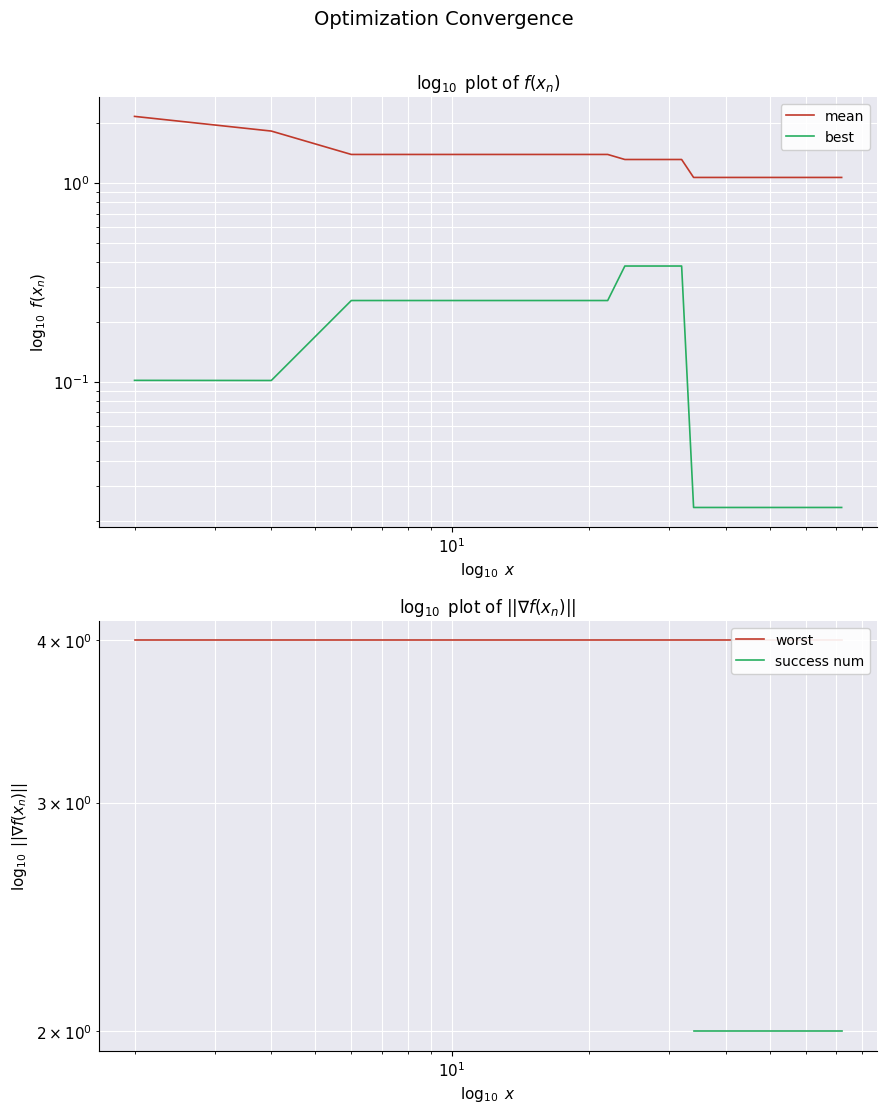

Is the value of success num at 15 greater than the value of mean at $\mathdefault{10^{-1}}$?

No